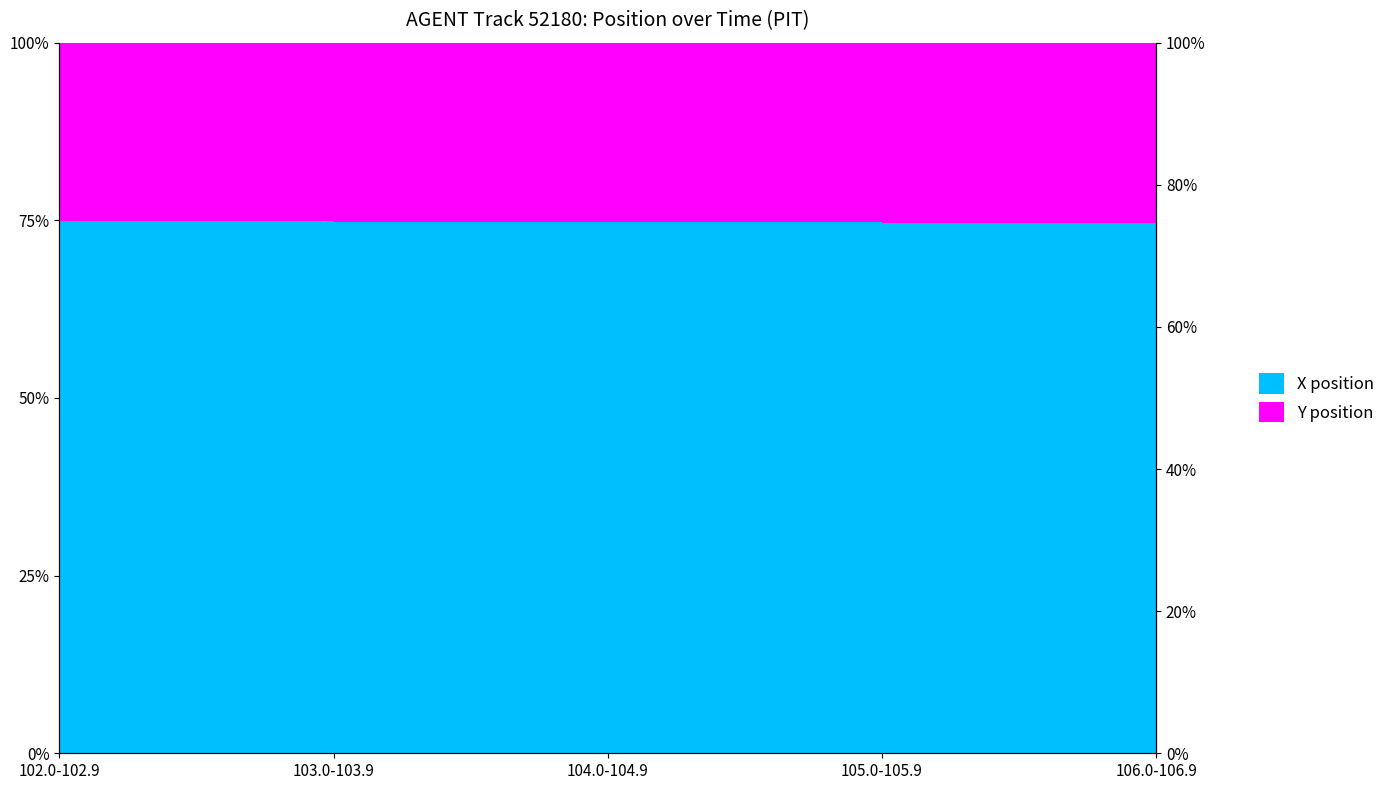

How many lines are shown in the chart?

2